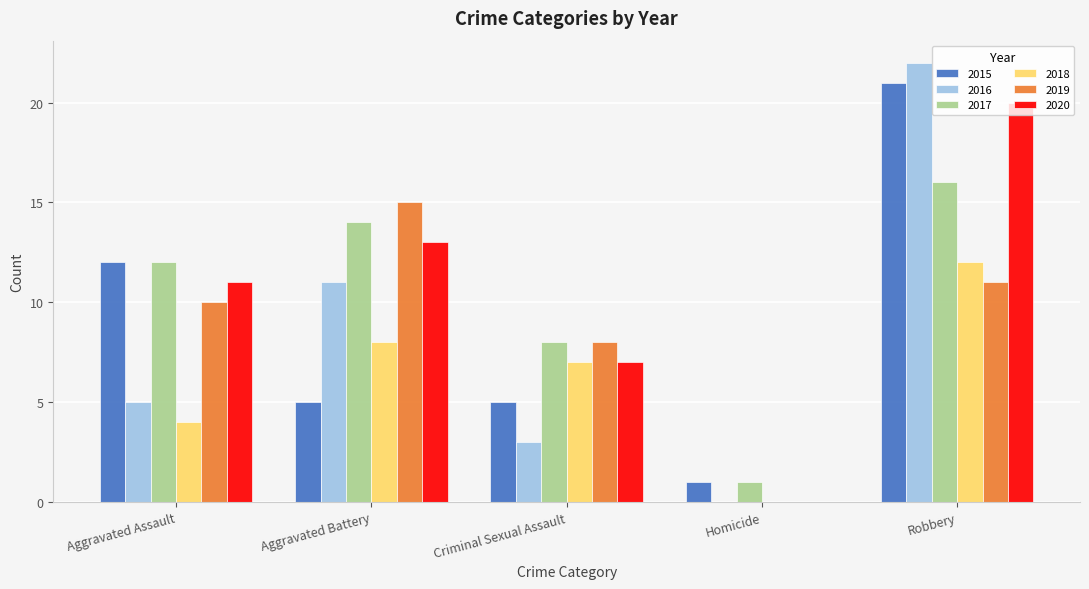

Which label corresponds to the largest value in the chart?

Robbery